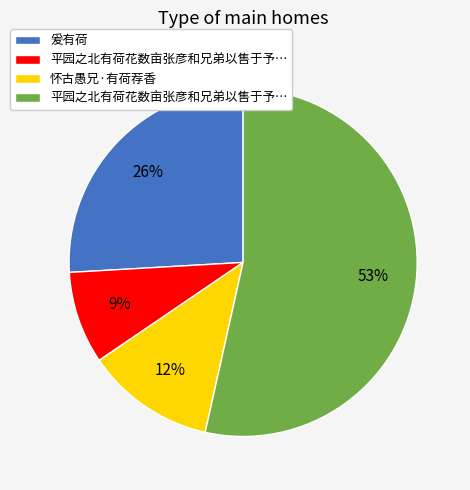

To the nearest percent, what is the average slice percentage?

25%